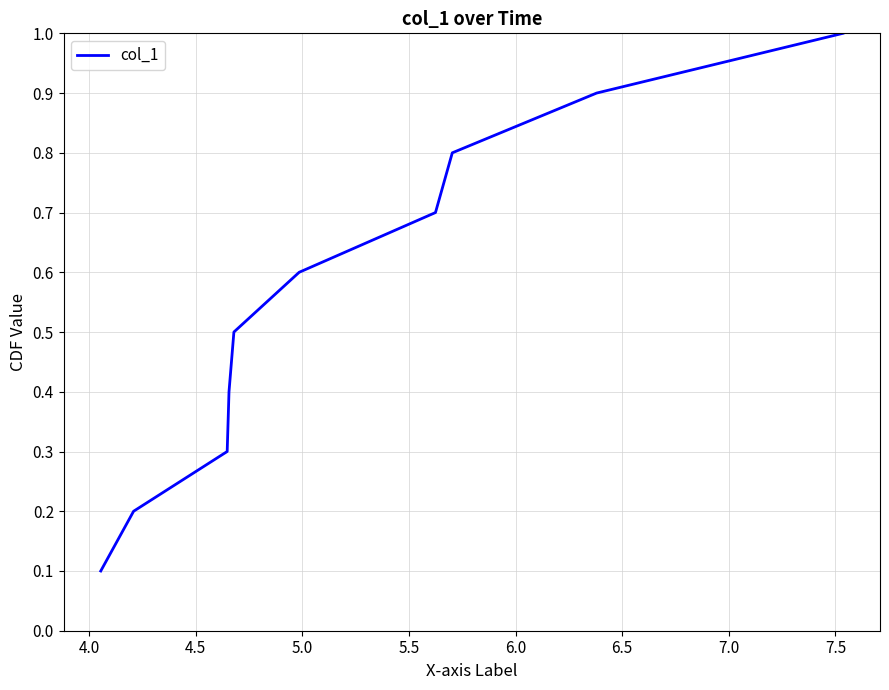

What is the difference between the maximum and minimum values?

0.9